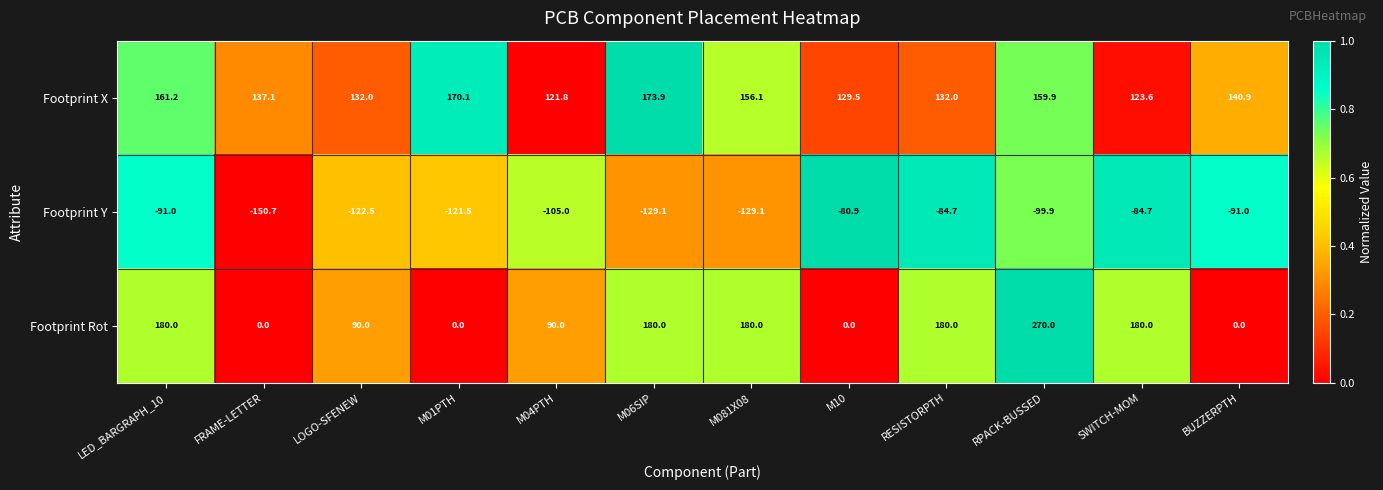

What is the difference between the second highest and minimum values in the Footprint Y series?

66.0